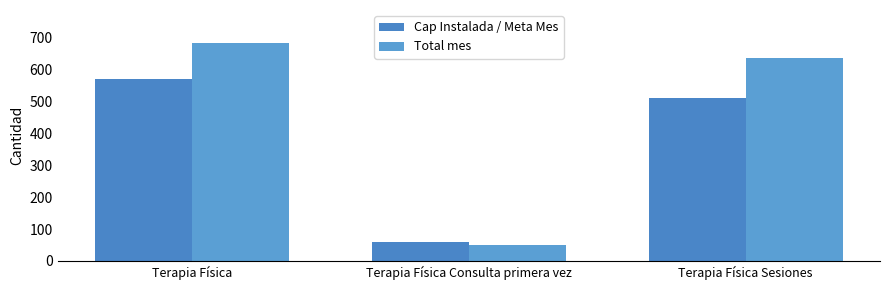

How many Cap Instalada / Meta Mes values are between 60 and 572?

3